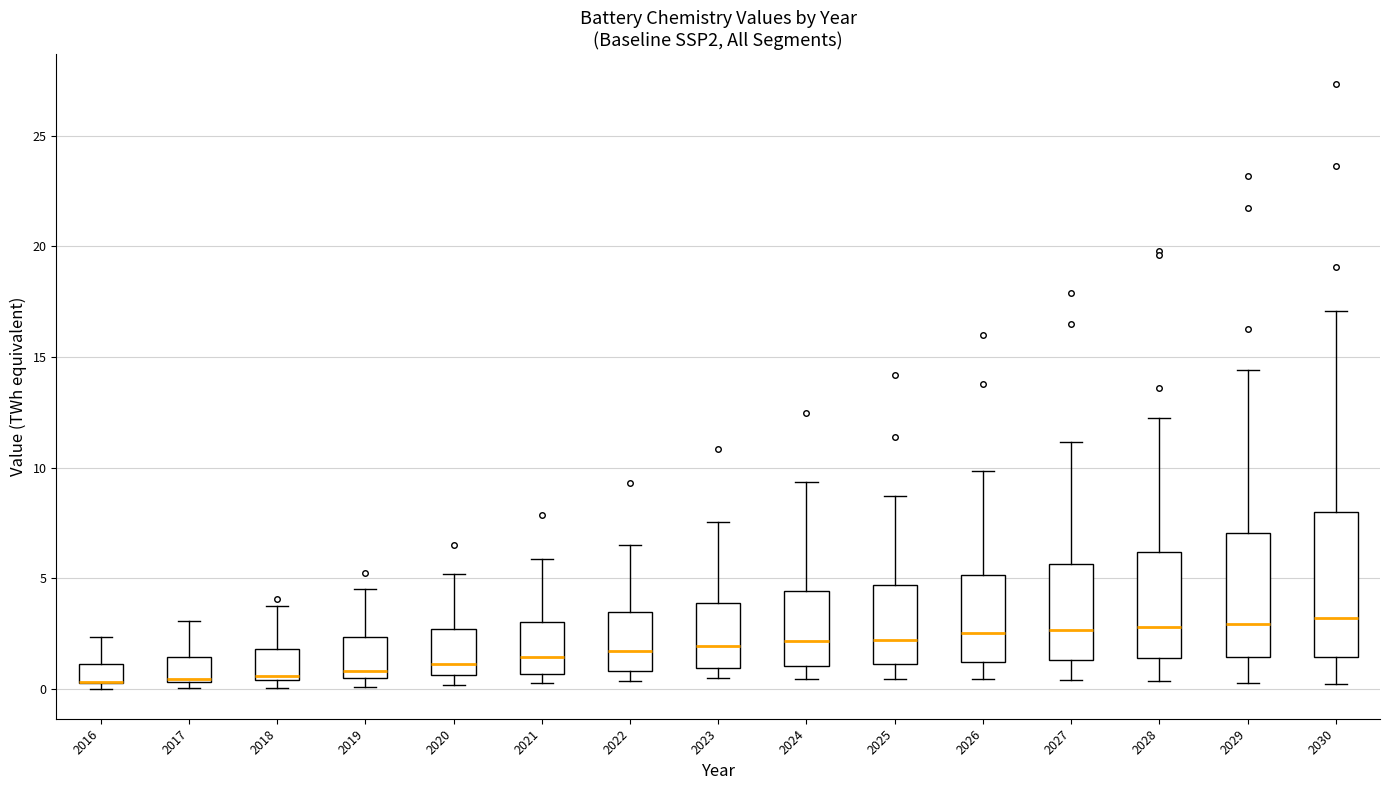

Where is the lower edge of the box at x = 2022 on the y-axis? The values are not printed on the chart, so give them approximately, as read against the axis.

1.0